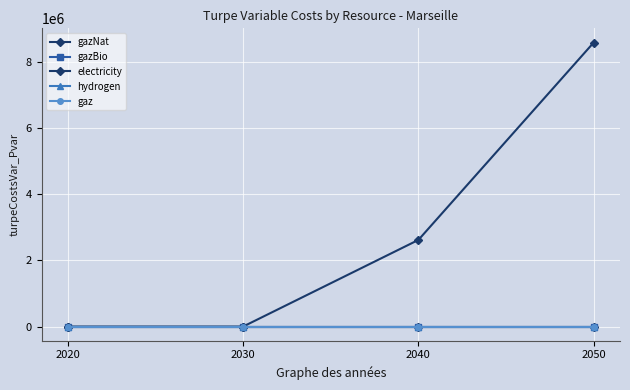

What are all the series names shown in the legend?

gazNat, gazBio, electricity, hydrogen, gaz